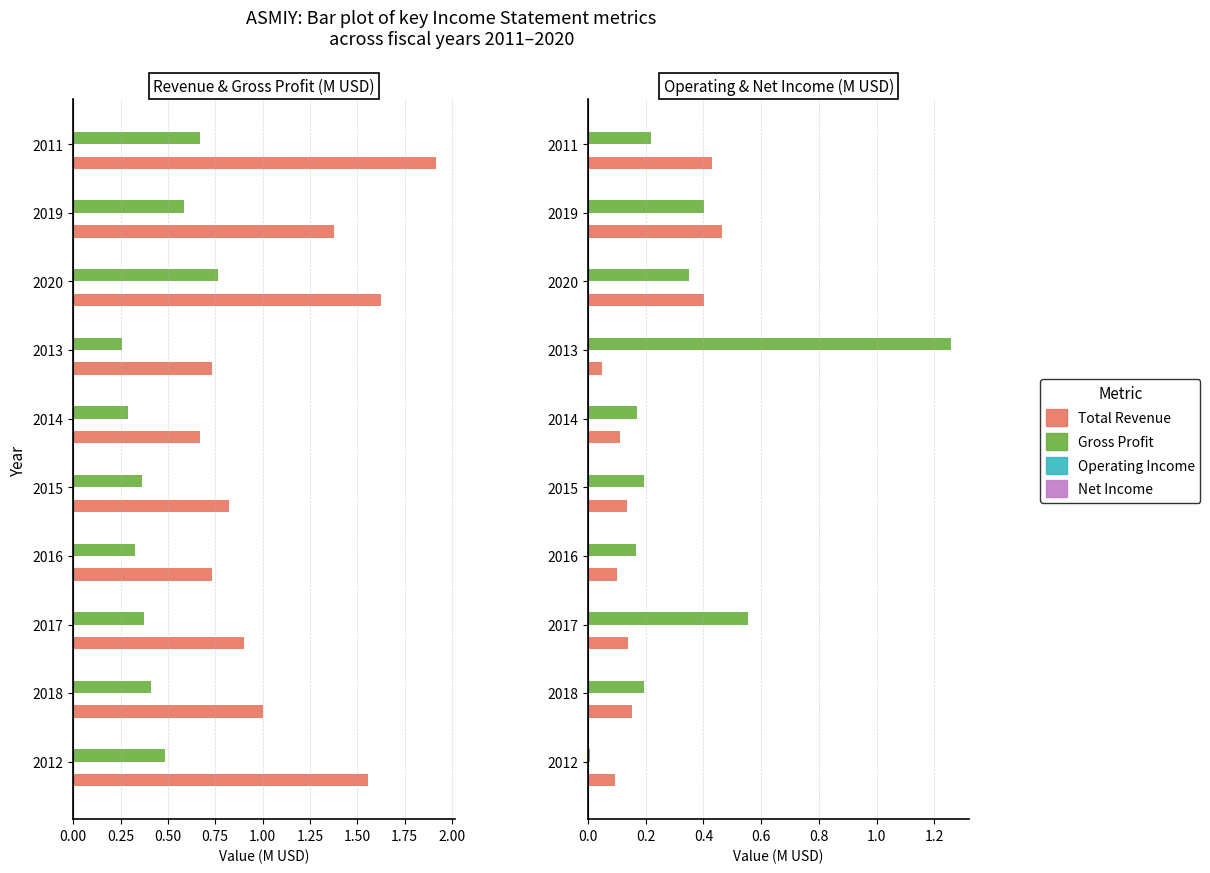

What is the average value of the Total Revenue series?

1.1